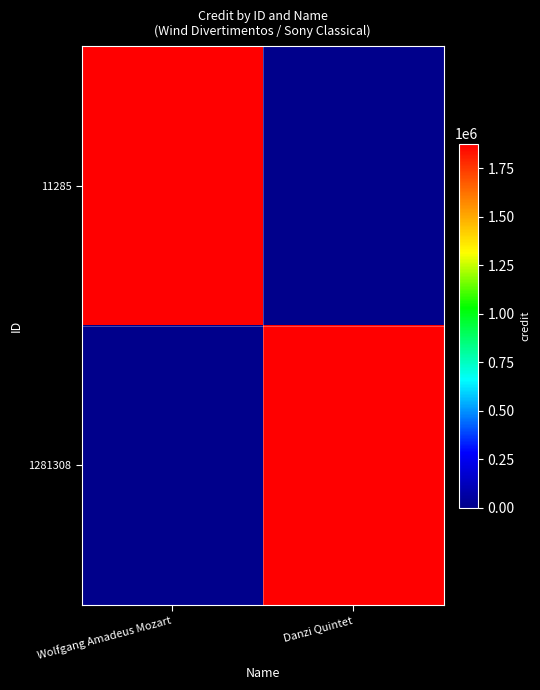

Which has a higher value, Danzi Quintet or Wolfgang Amadeus Mozart?

Wolfgang Amadeus Mozart